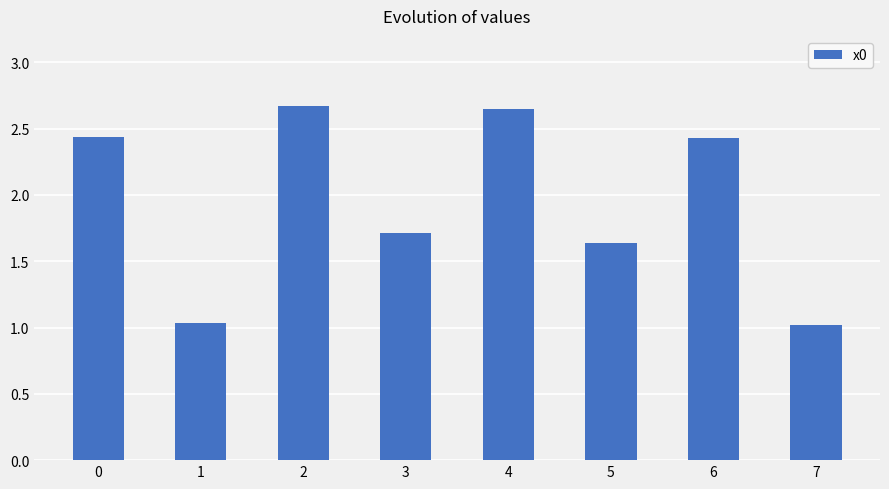

Count the number of values greater than 2.

4